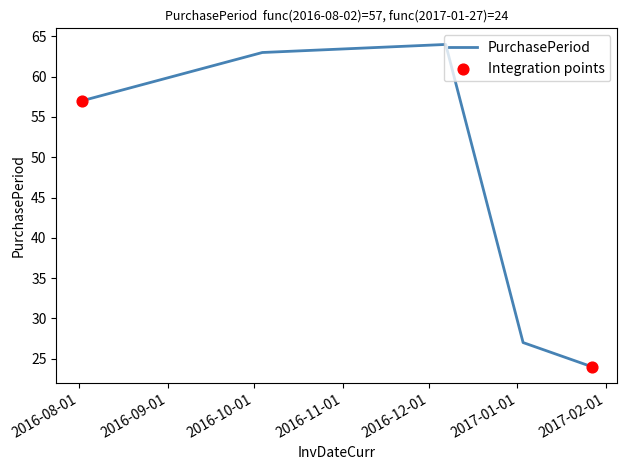

What is the average value?

47